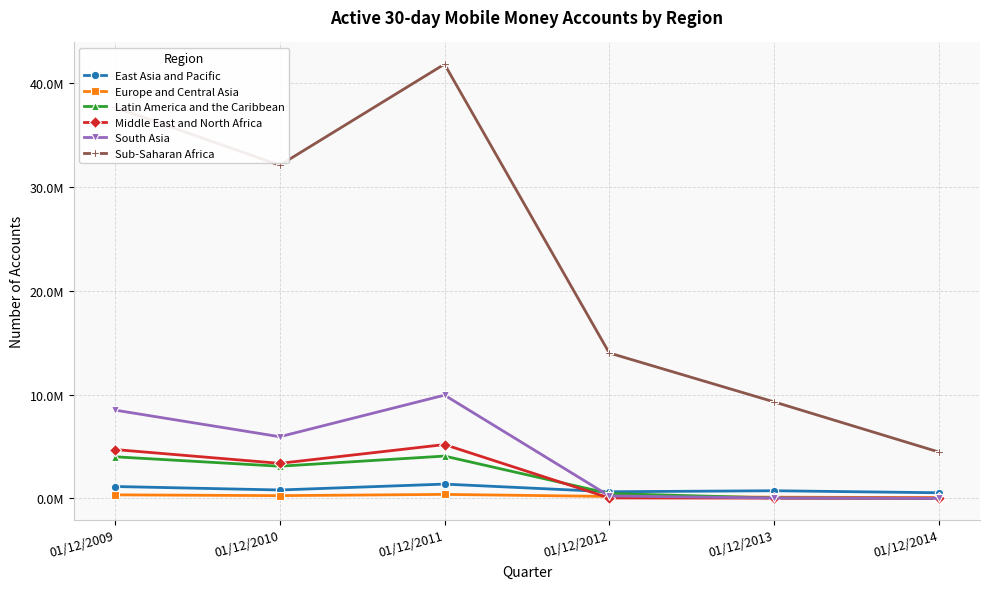

What are all the series names shown in the legend?

East Asia and Pacific, Europe and Central Asia, Latin America and the Caribbean, Middle East and North Africa, South Asia, Sub-Saharan Africa